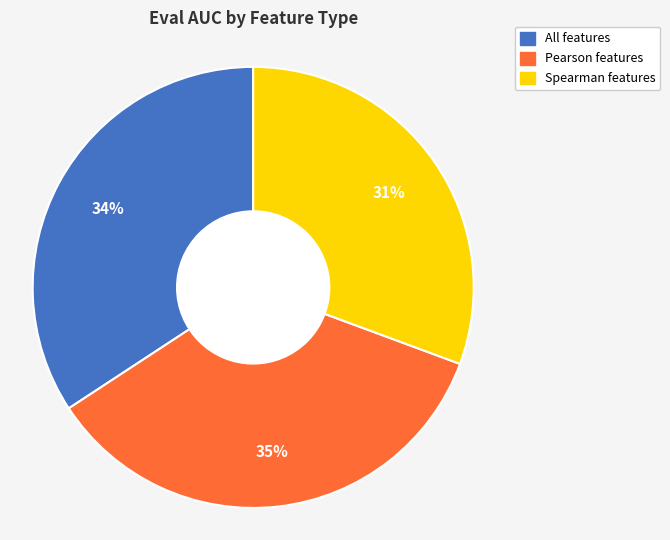

What is the smallest slice in the pie chart?

Spearman features